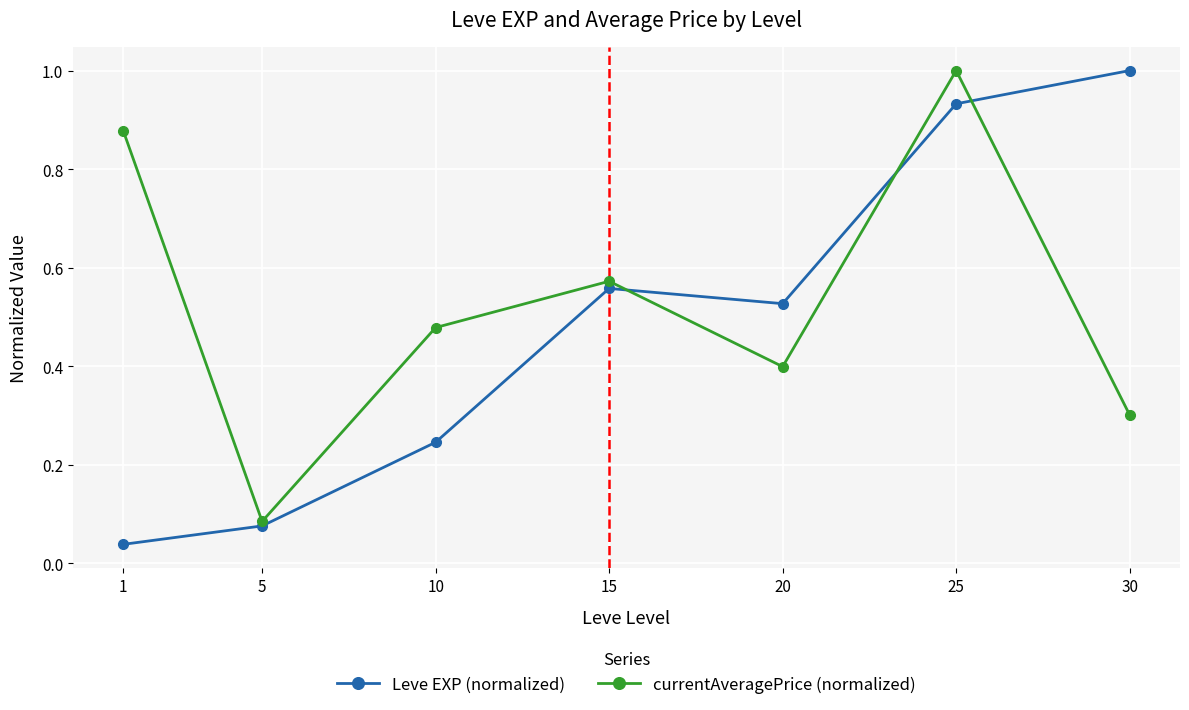

Which series has the largest range (max minus min)?

Leve EXP (normalized)